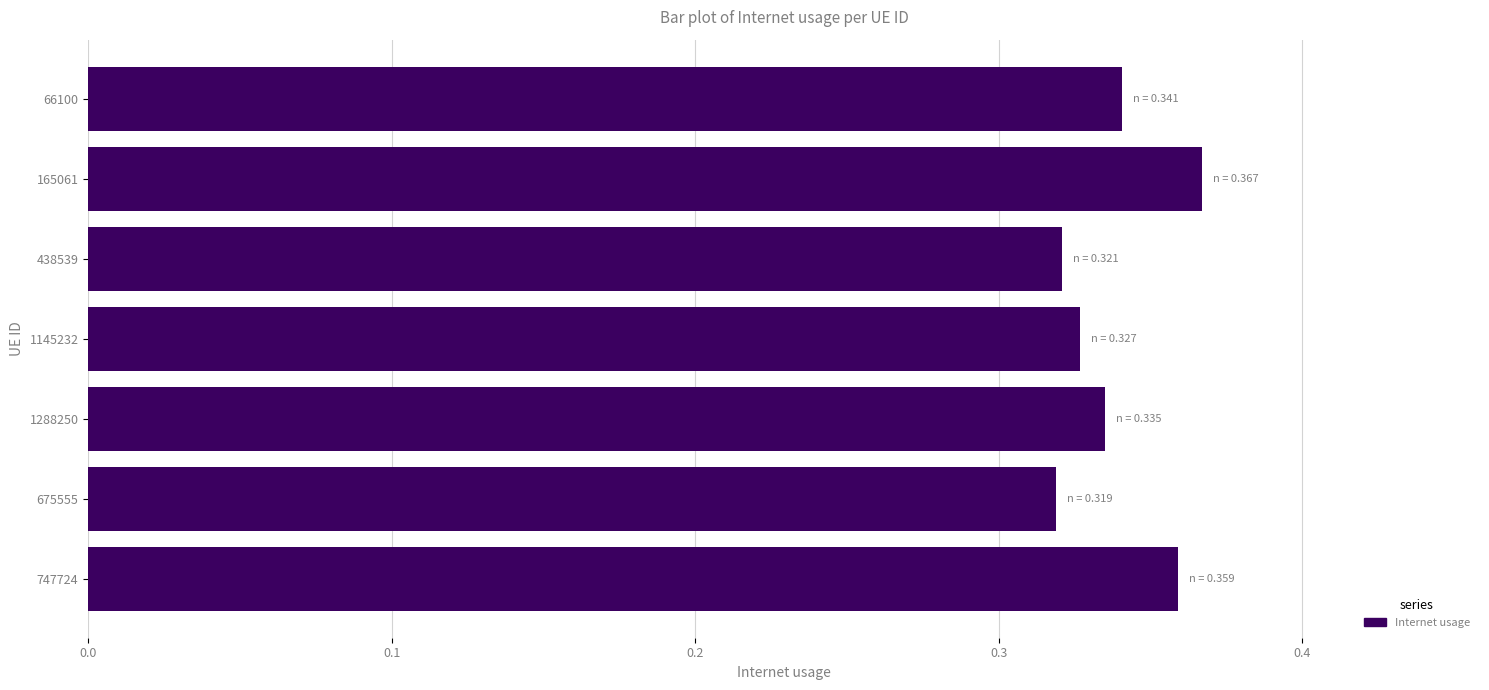

How many values are between 0 and 1?

7